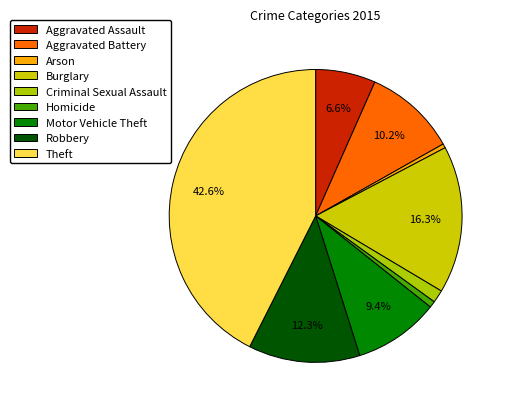

Is Criminal Sexual Assault the majority of the pie?

No